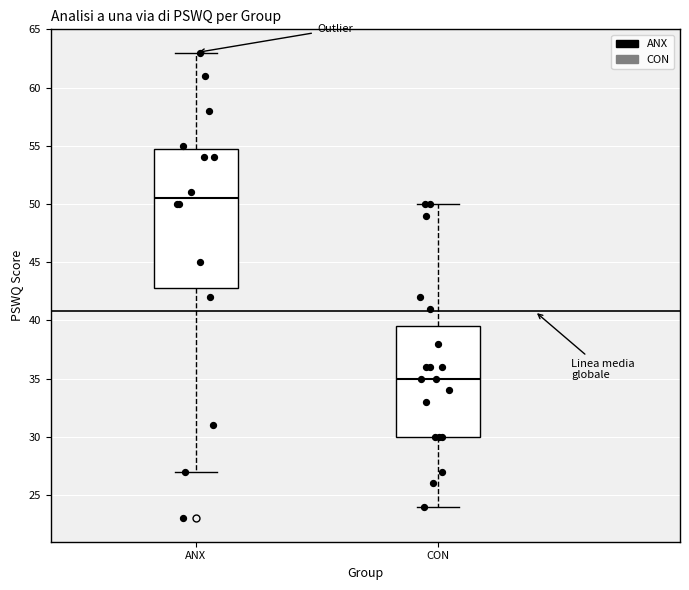

Where does the lower whisker of the box for CON end on the y-axis? The values are not printed on the chart, so give them approximately, as read against the axis.

24.0